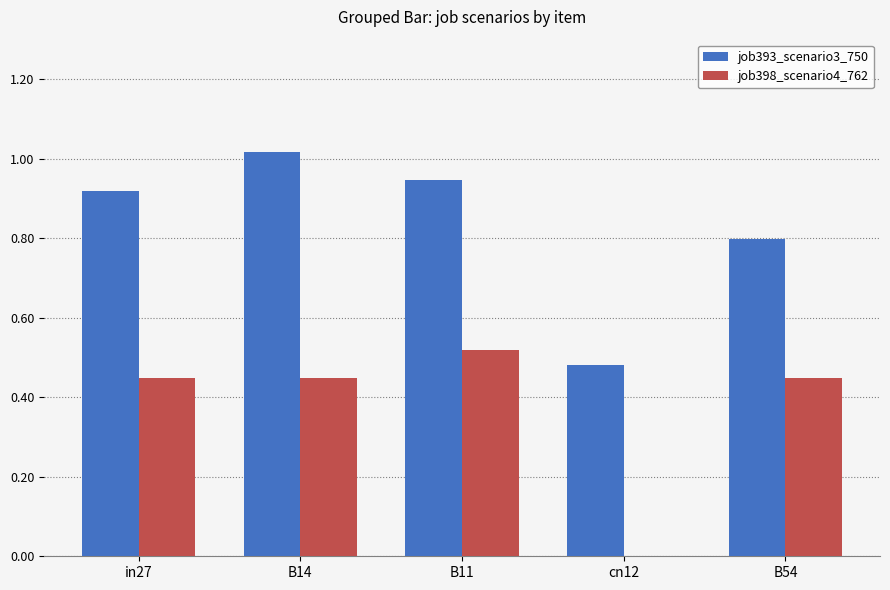

Which series has the largest total across all categories?

job393_scenario3_750